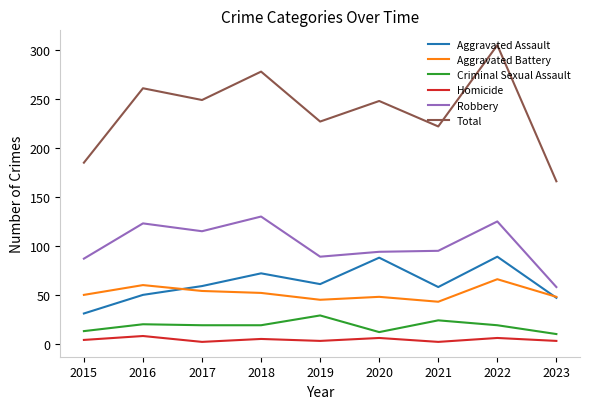

Which series has the widest spread of values?

Total